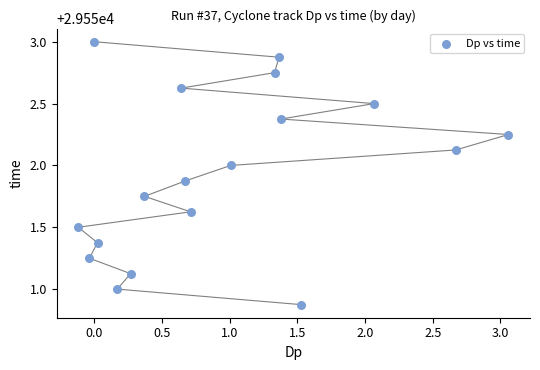

What is the range of X values (max minus min)?

3.2